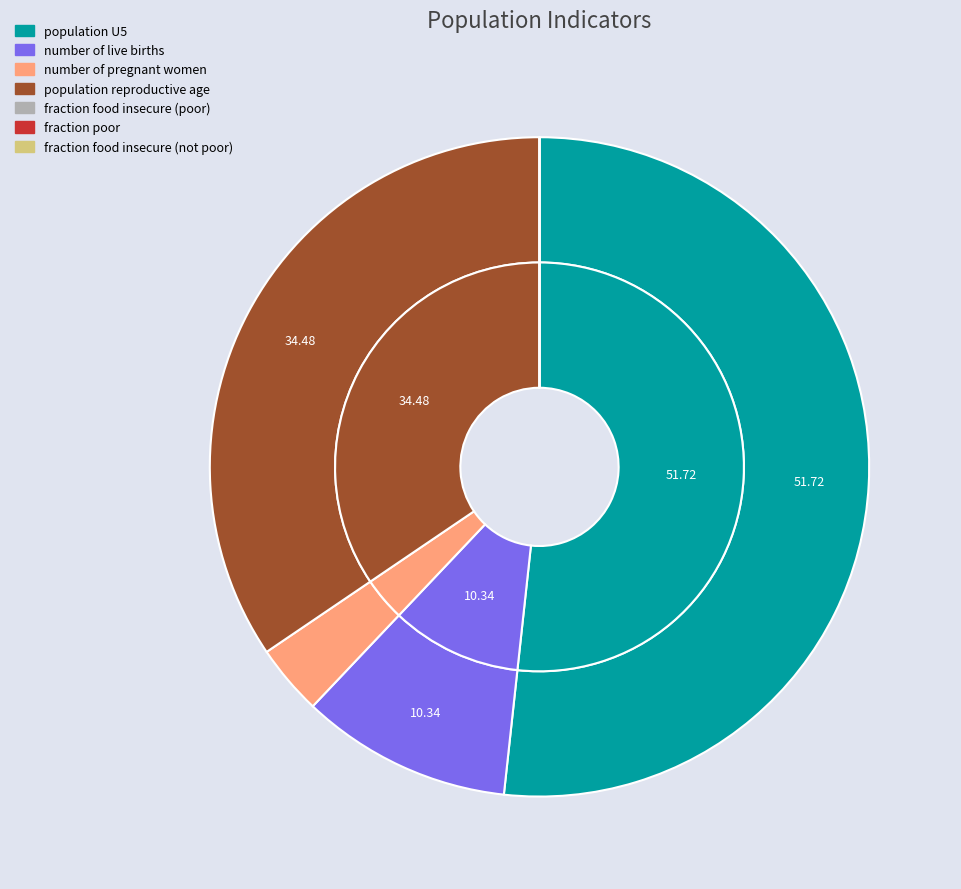

Rank the categories by value from highest to lowest.

population U5, population reproductive age, number of live births, number of pregnant women, fraction food insecure (poor), fraction poor, fraction food insecure (not poor)